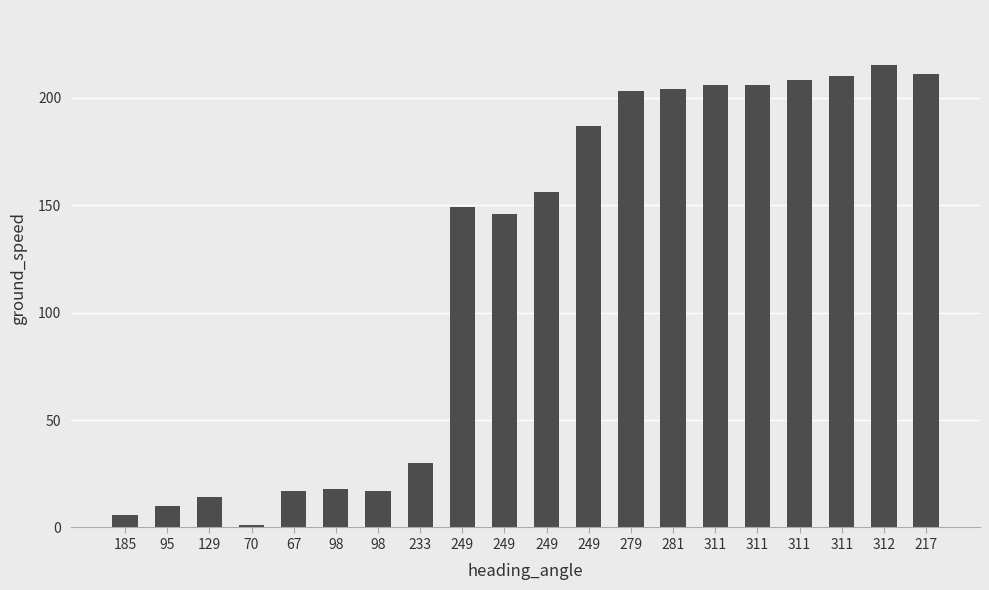

Is it true that the value at 233 is 30?

True